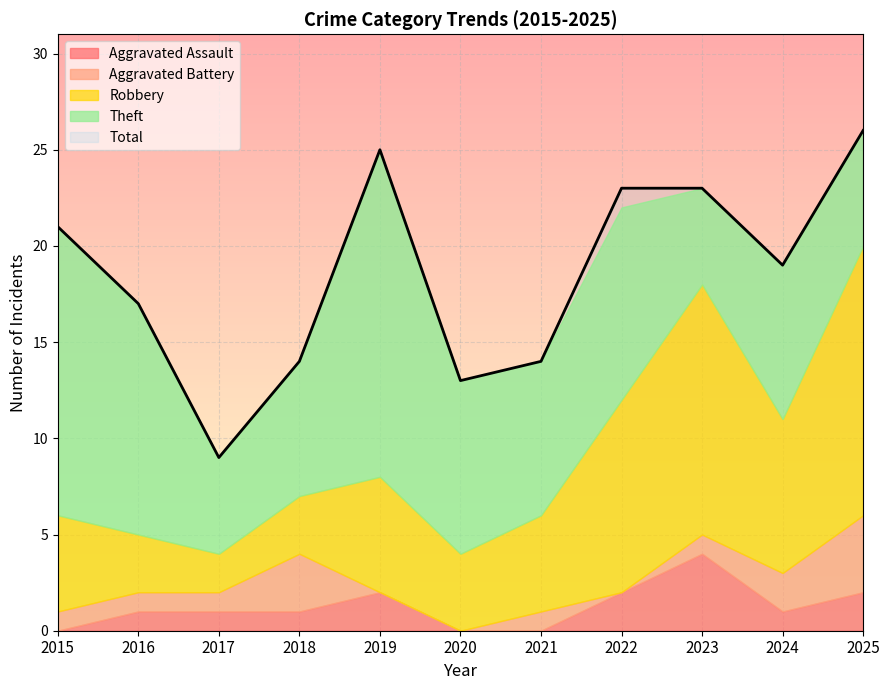

The Robbery series shows 22 at 2023. True or false?

False